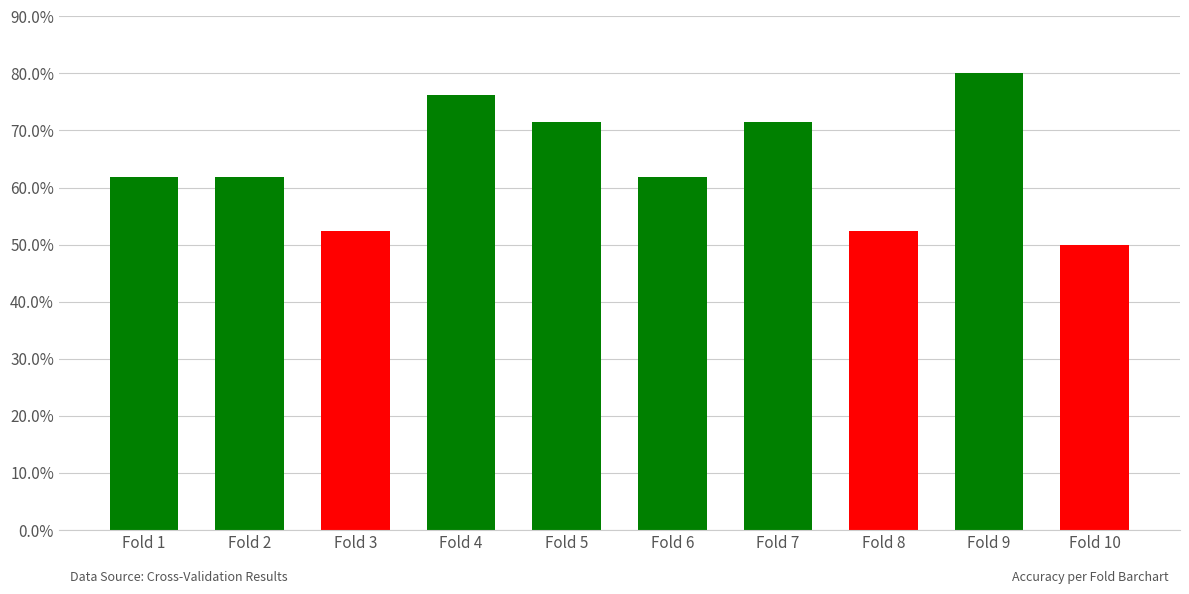

What is the sum of all values?

6.4